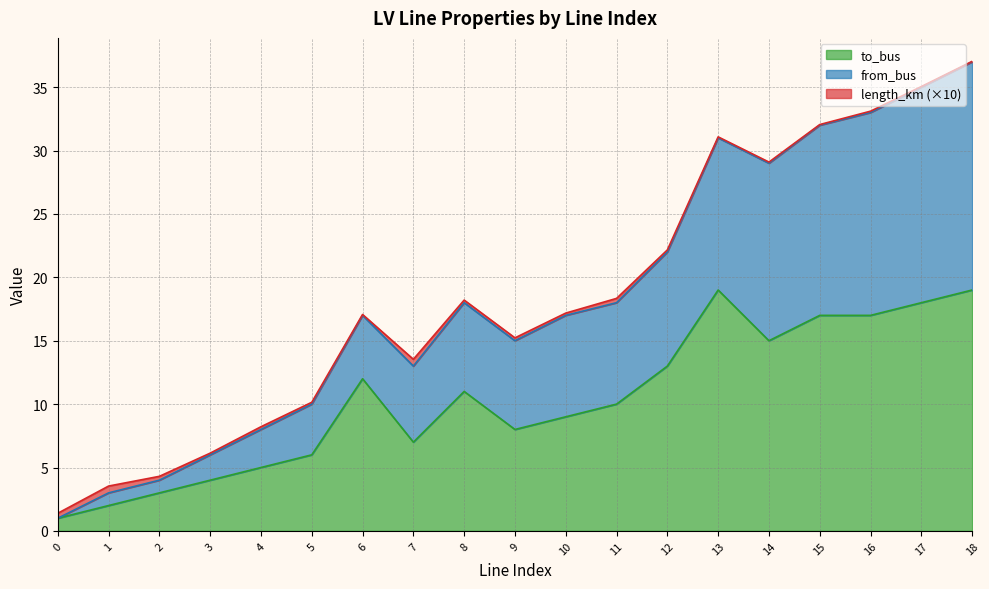

Read the to_bus value at 1.

2.0